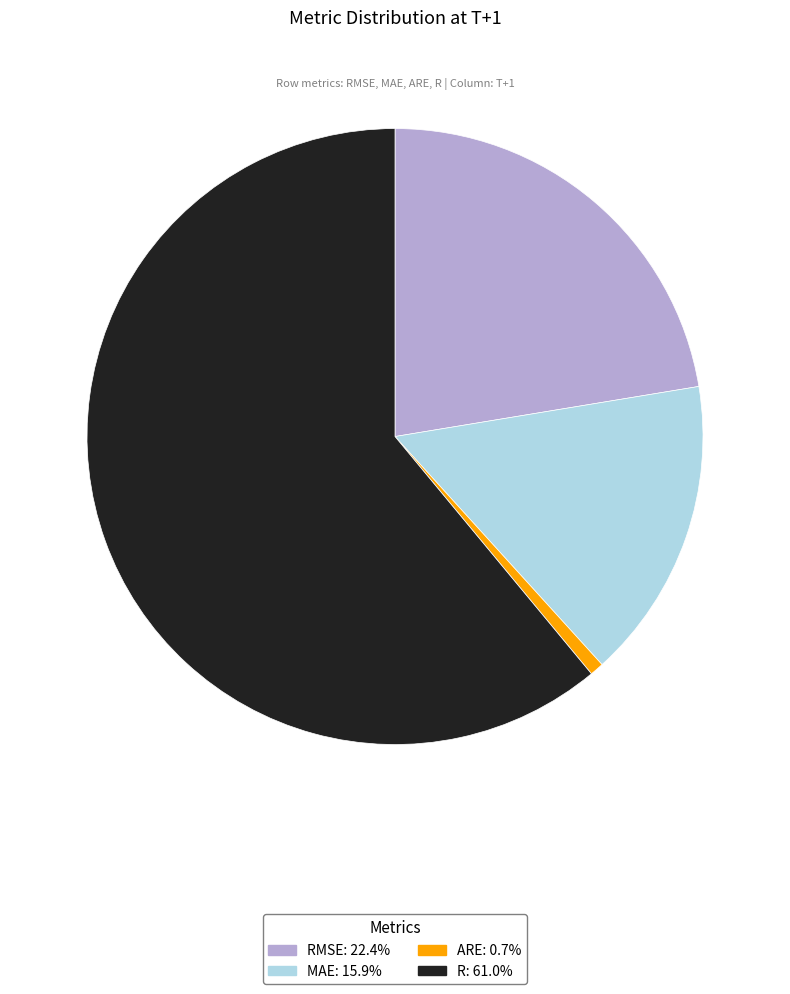

Does any single category account for the majority?

Yes